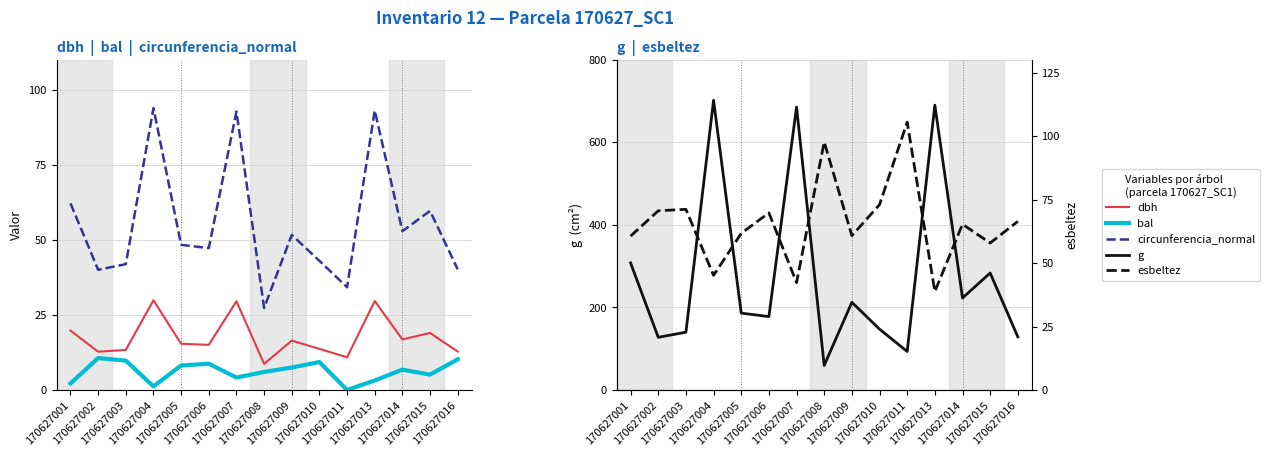

What is the value of the bal point at the 5th from the left?

8.2